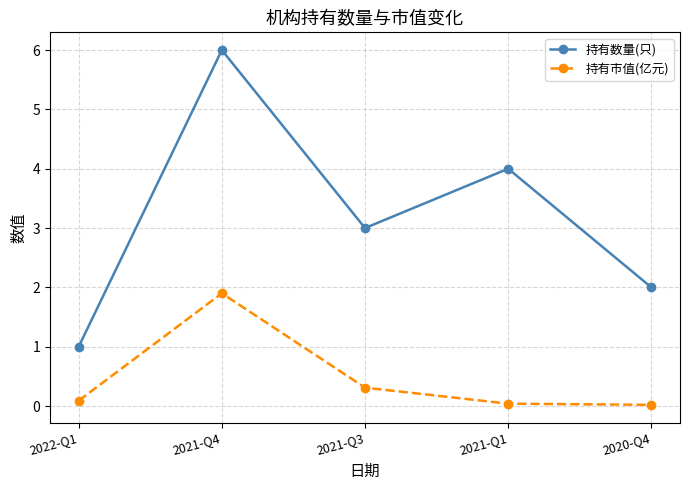

The value of 持有数量(只) at 2020-Q4 is 0.4. True or false?

False